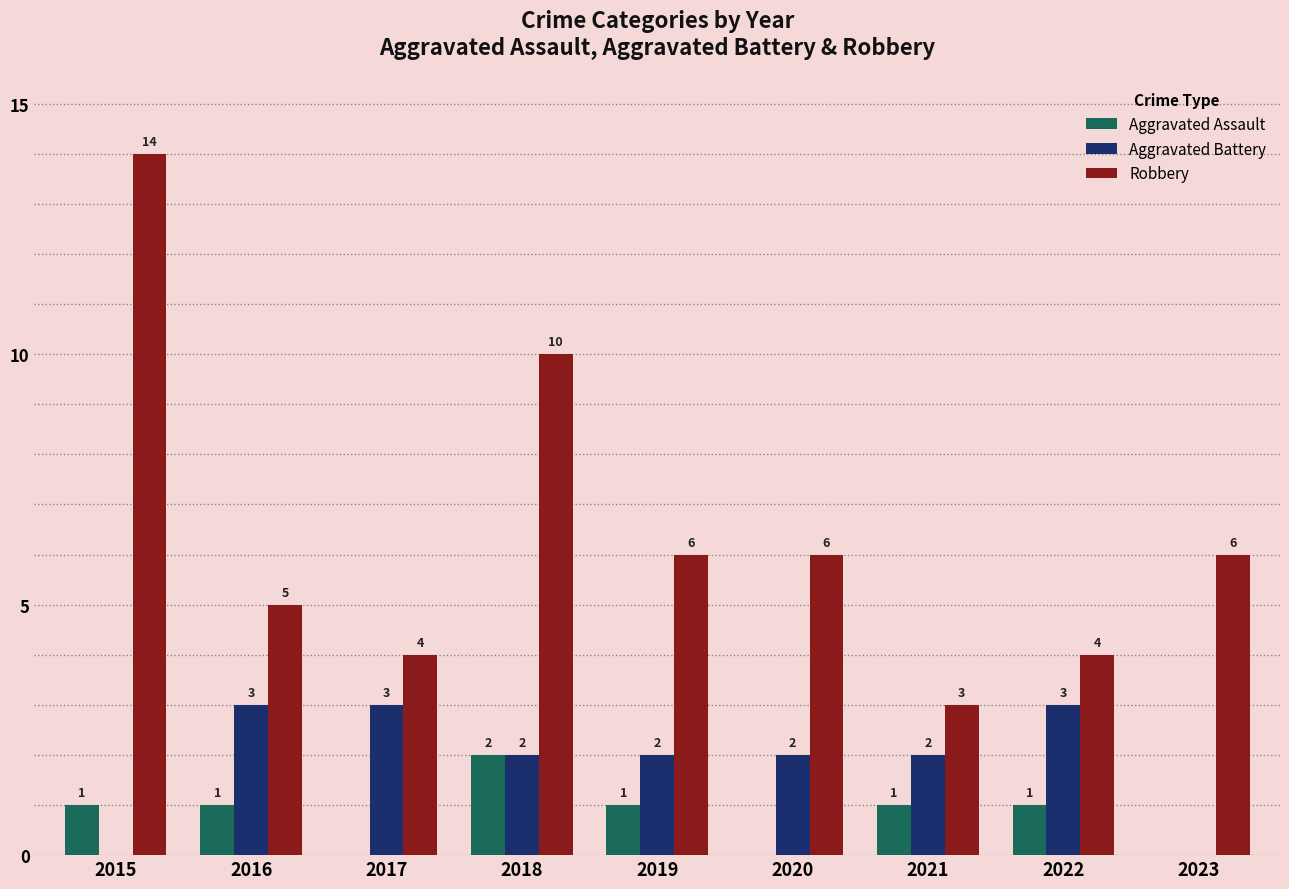

How many groups of bars are there?

9